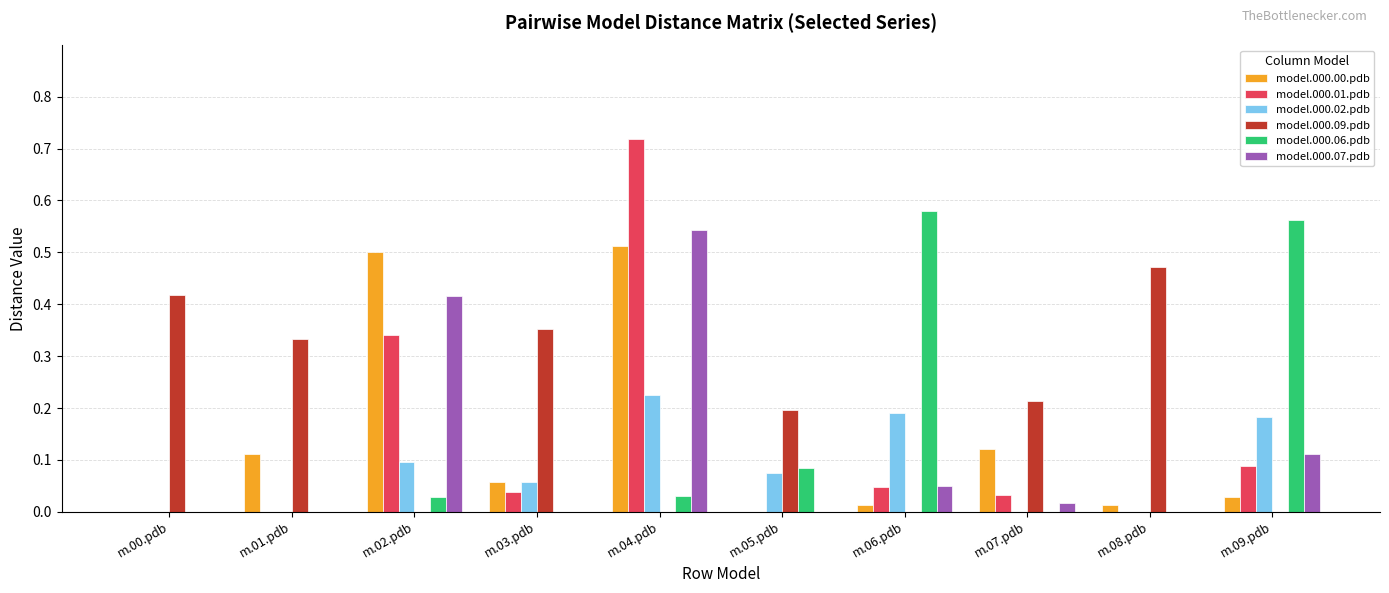

Which series has the largest total across all categories?

model.000.09.pdb